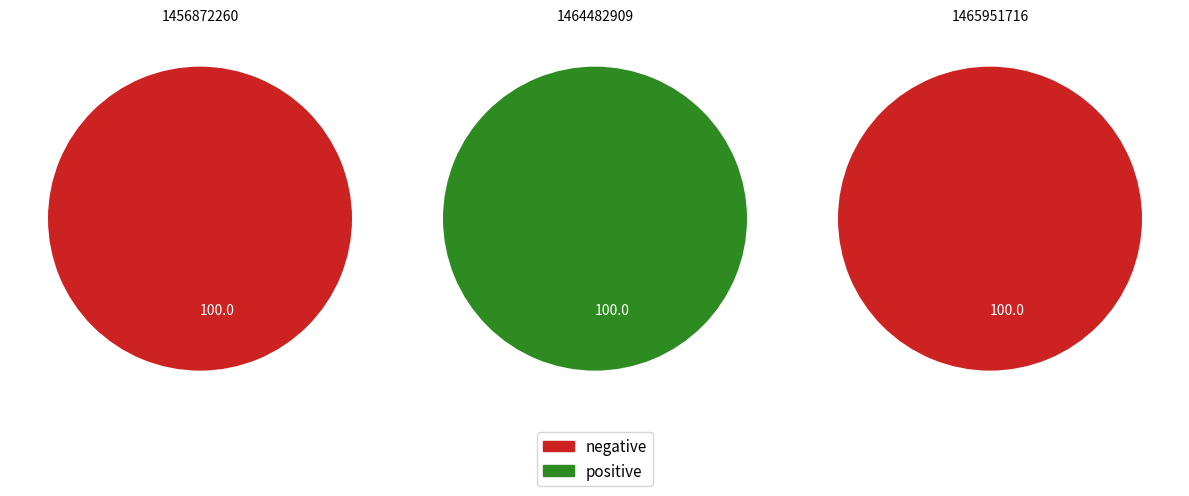

Rank the categories by value from lowest to highest.

1456872260, 1465951716, 1464482909